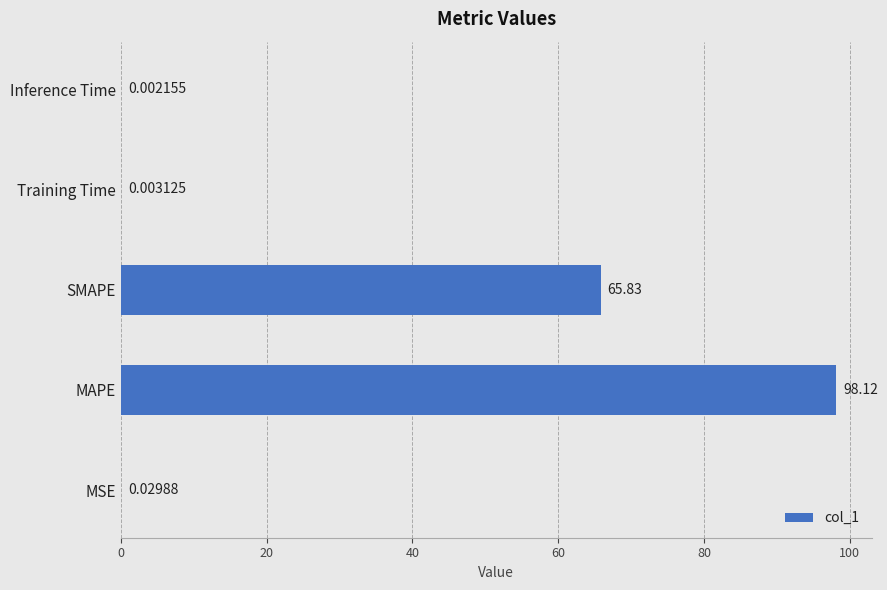

At which label is the value closest to 49?

SMAPE